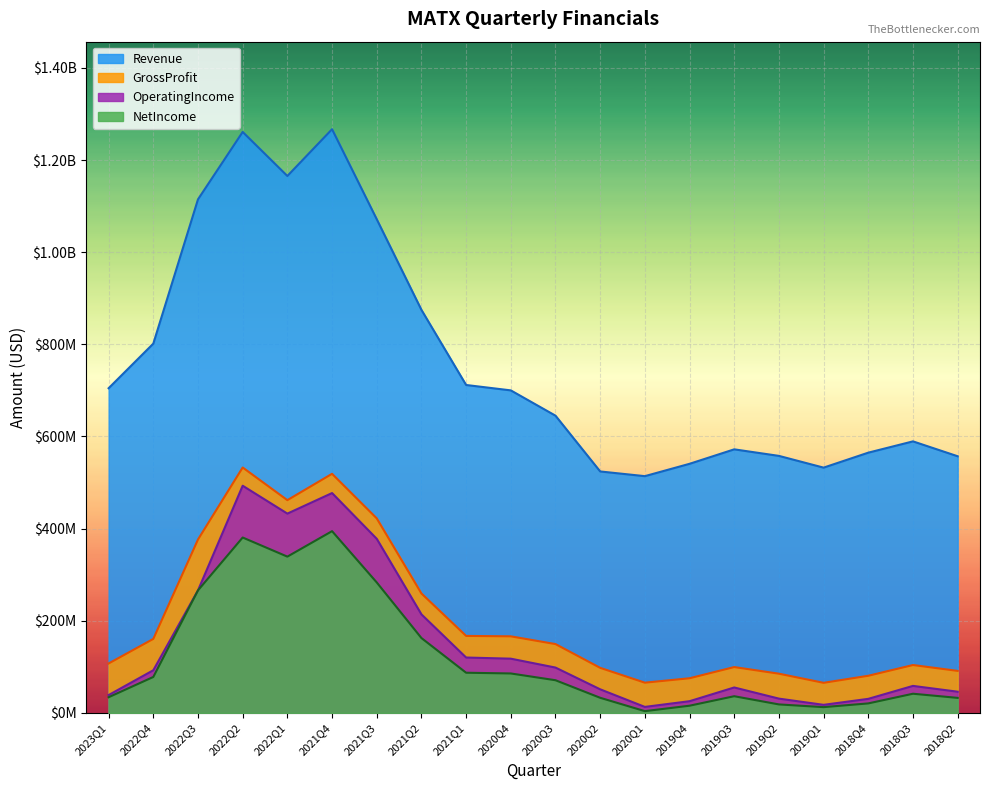

Which series has the largest range (max minus min)?

Revenue